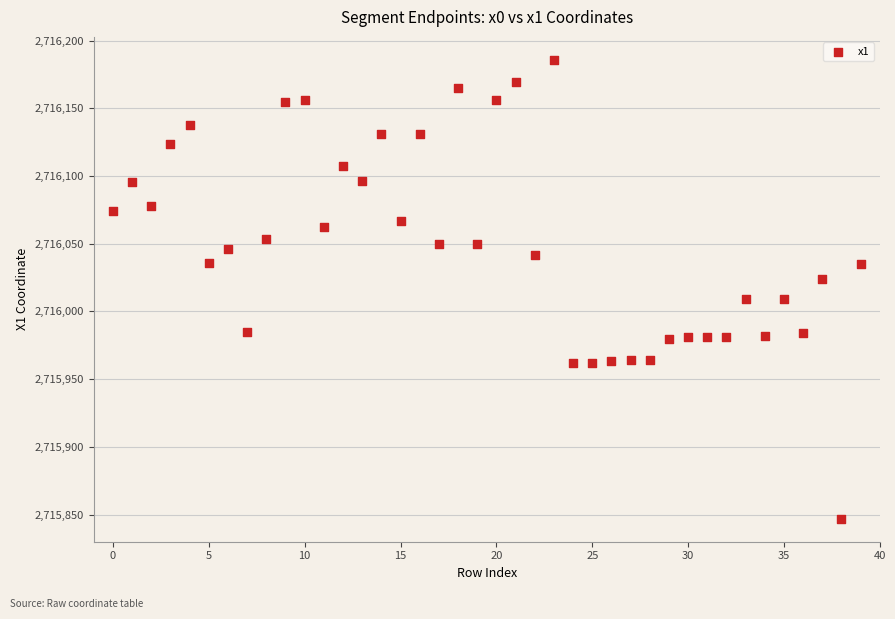

What is the range of Y values (max minus min)?

338.9